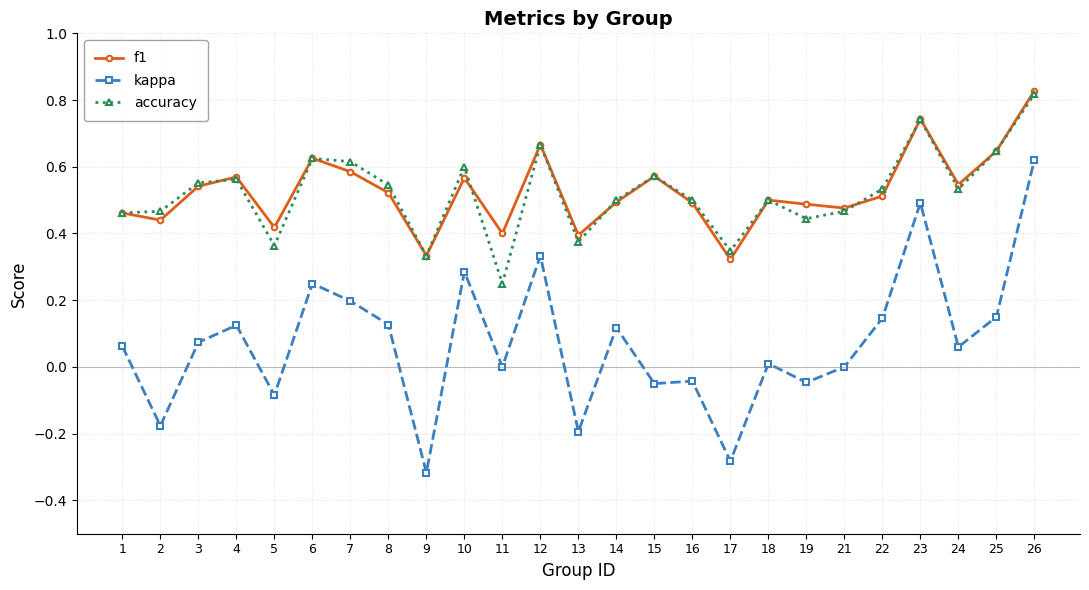

How many distinct data groups are displayed?

3